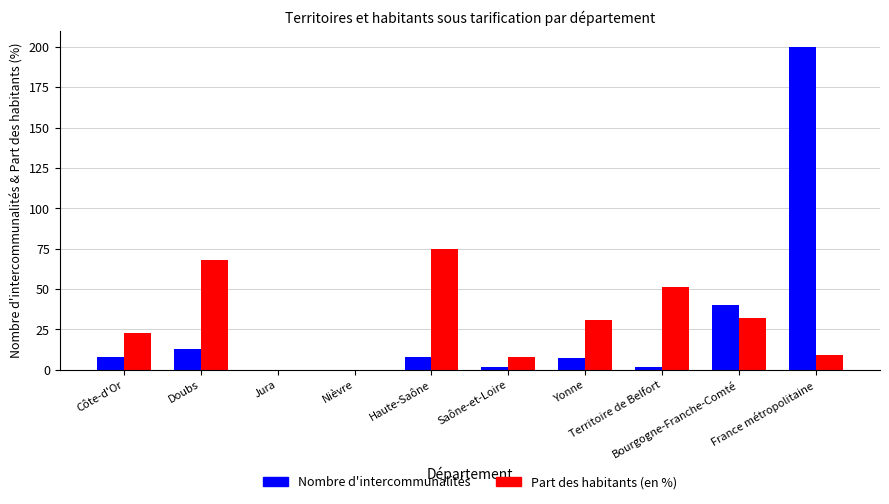

Reading left to right, what are all the values shown in this chart?

Nombre d'intercommunalités: 8	13	0	0	8	2	7	2	40	200
Part des habitants (en %): 23	68	0	0	75	8	31	51	32	9